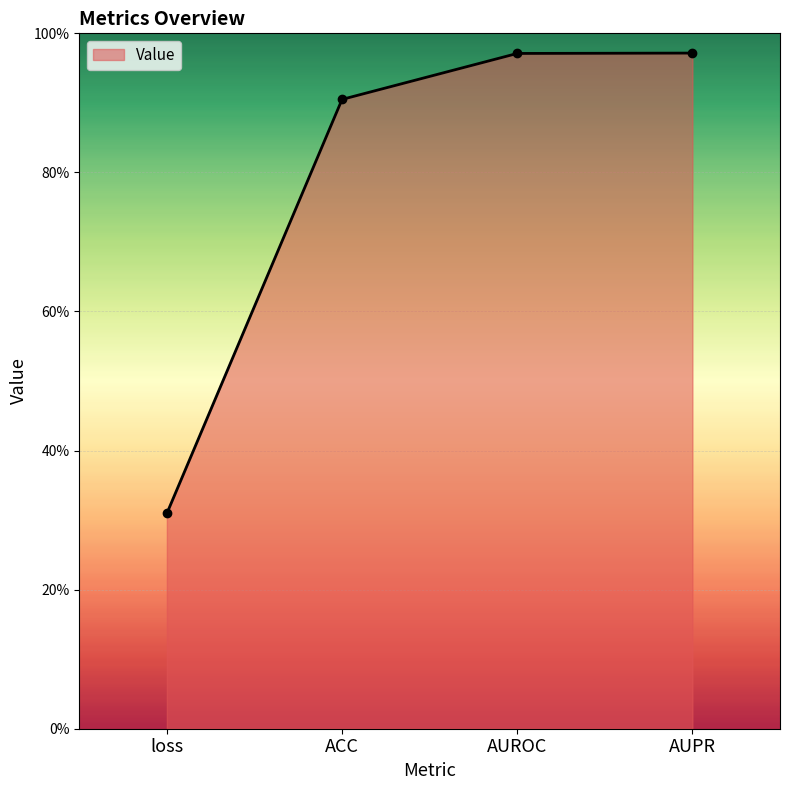

Does the chart display data point markers on the line(s)?

Yes